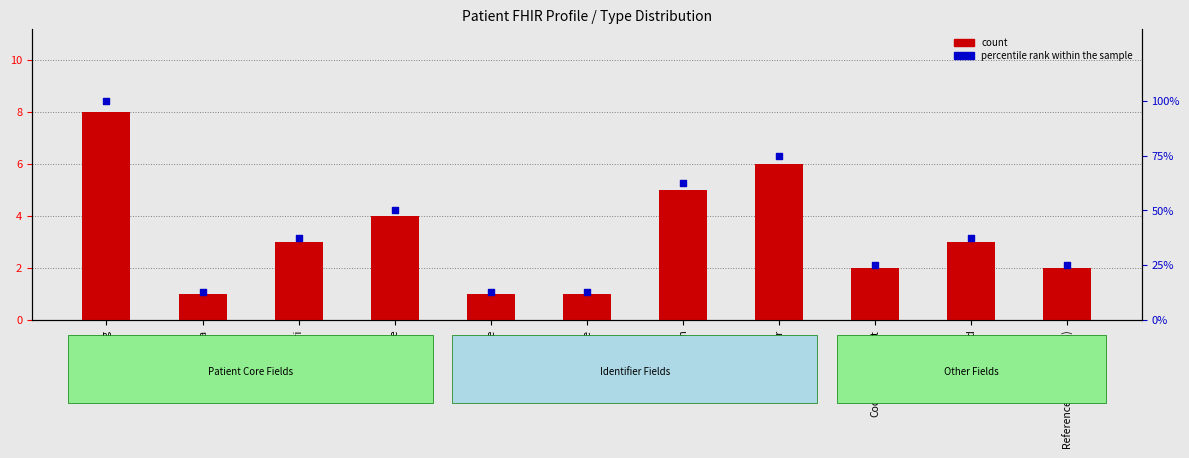

Which series has the largest total across all categories?

percentile rank within the sample